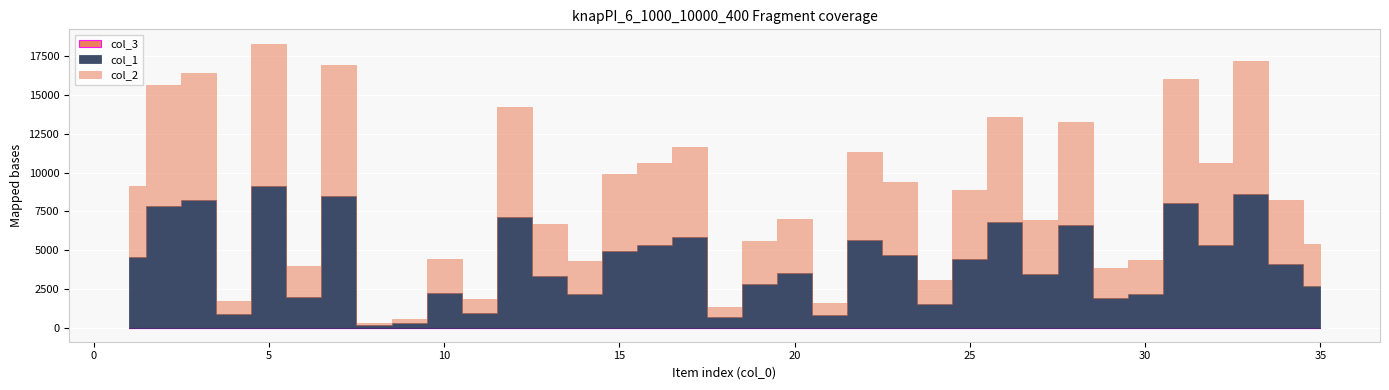

How many lines are shown in the chart?

3